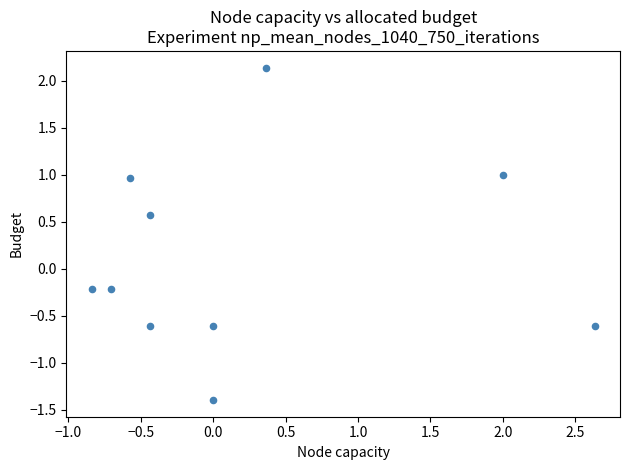

What is the range of Y values (max minus min)?

3.5